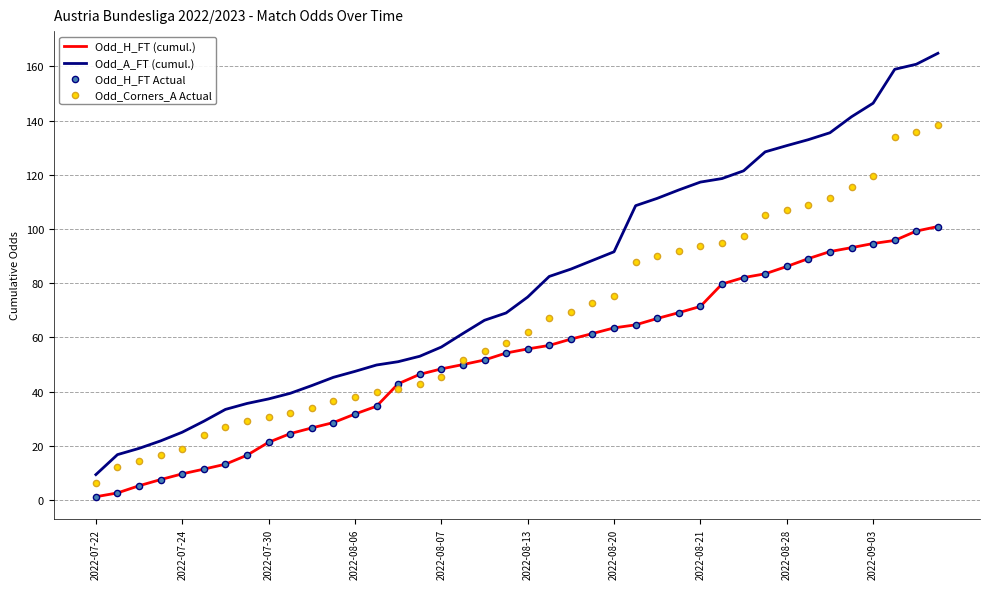

Which series contains the highest Y value?

Odd_A_FT (cumul.)